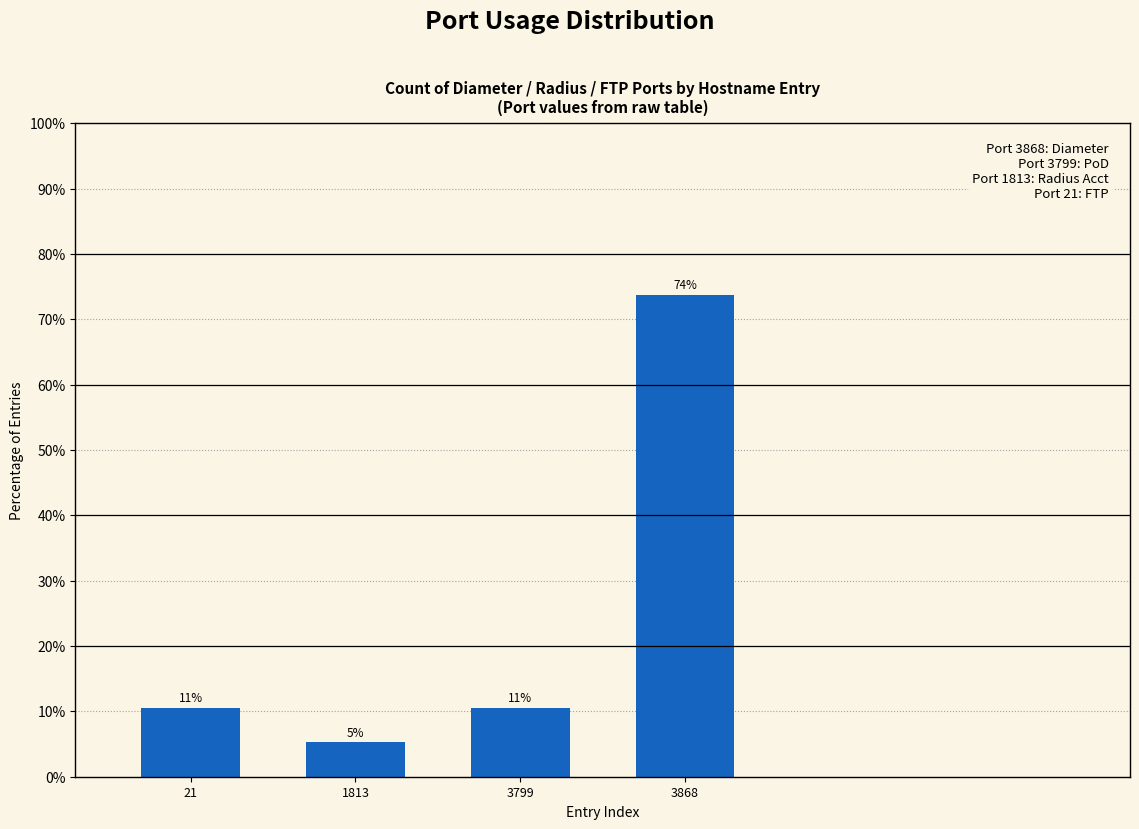

Reading right to left, what are all the values shown in this chart?

73.7	10.5	5.3	10.5